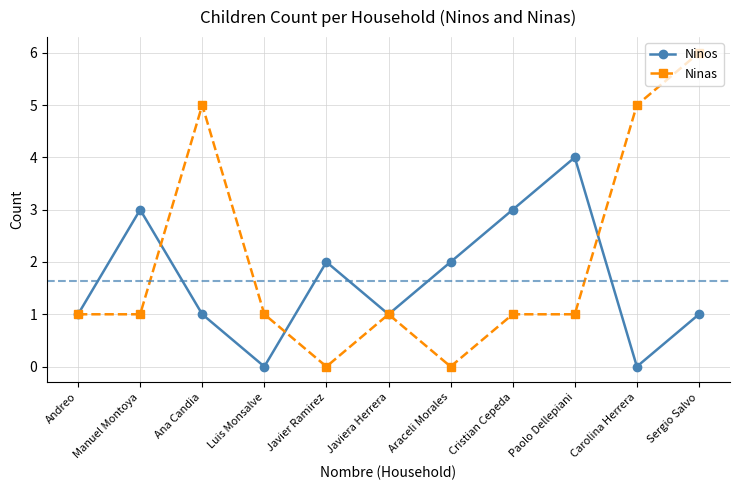

Which label corresponds to the largest value in the chart?

Sergio Salvo